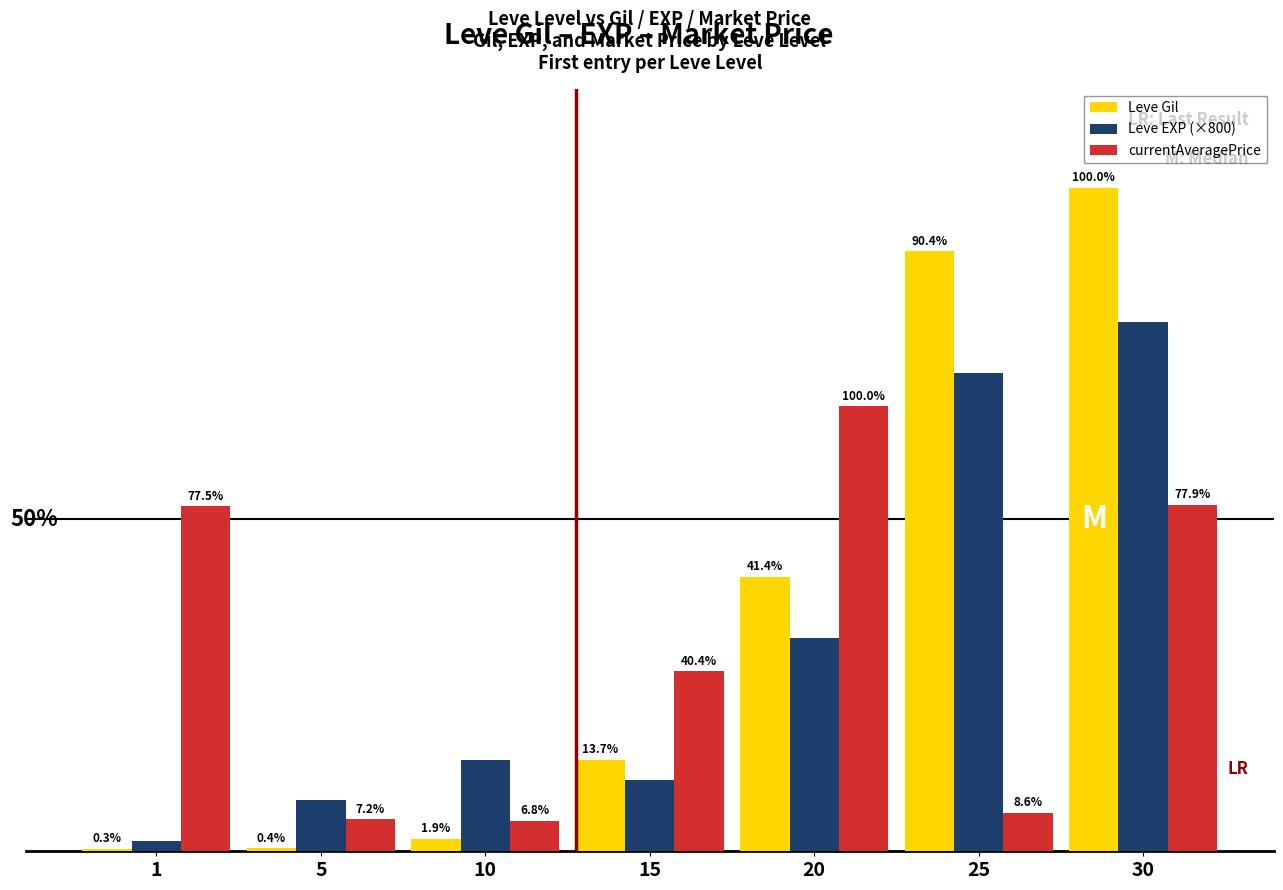

Reading right to left, extract all data points from this chart.

Leve Gil: 30=52220	25=47200	20=21600	15=7170	10=990	5=220	1=160
Leve EXP (×800): 30=41600	25=37600	20=16800	15=5600	10=7200	5=4000	1=800
currentAveragePrice: 30=27276	25=3000	20=35000	15=14149	10=2392	5=2507	1=27128